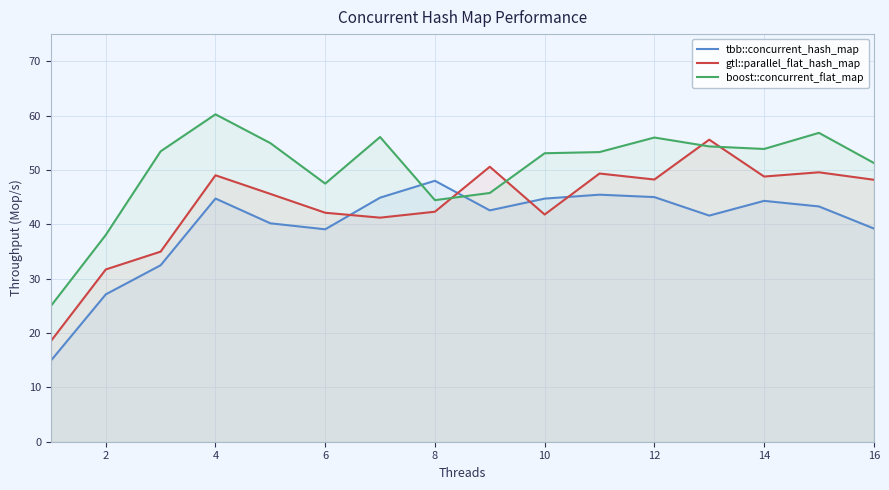

Rank the series by their average value, from lowest to highest.

tbb::concurrent_hash_map, gtl::parallel_flat_hash_map, boost::concurrent_flat_map